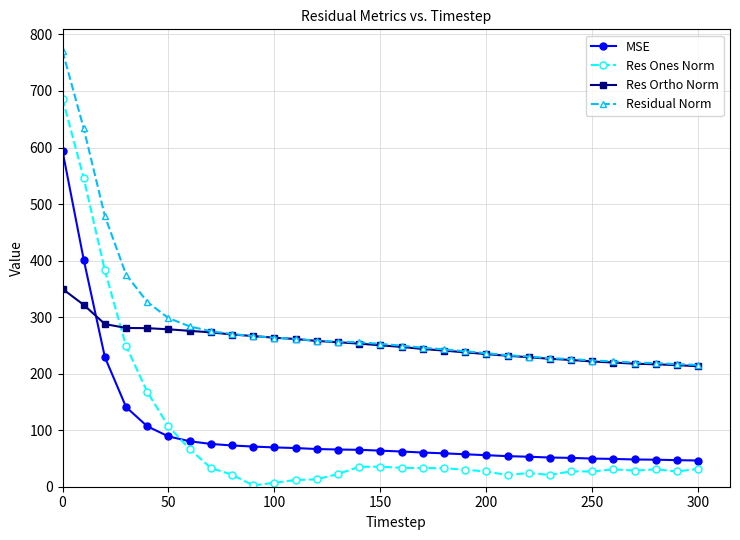

What is the maximum value for Res Ones Norm?

686.6